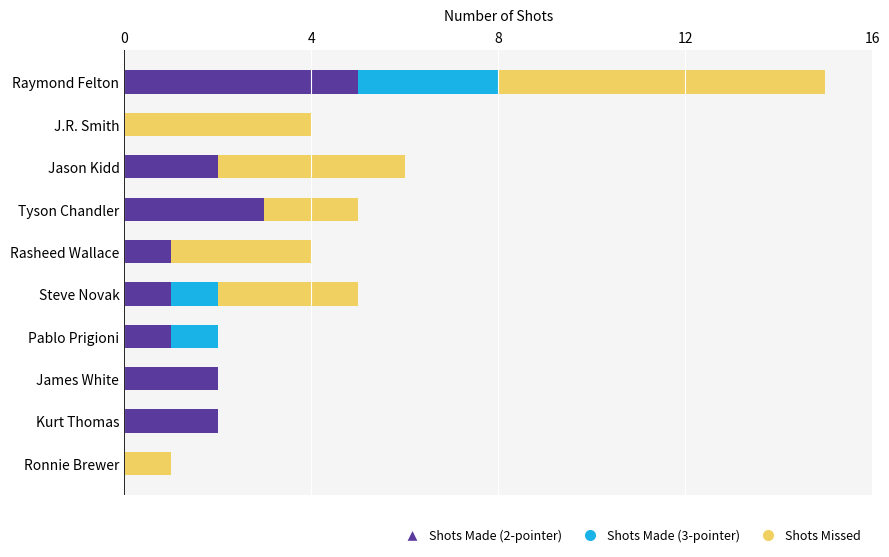

The value of Shots Made (2-pointer) at J.R. Smith is 0. True or false?

True